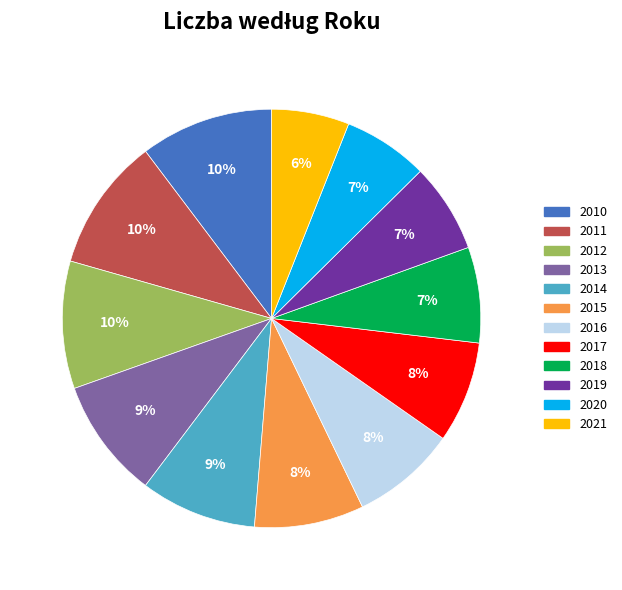

To the nearest percent, what is the average slice percentage?

8%